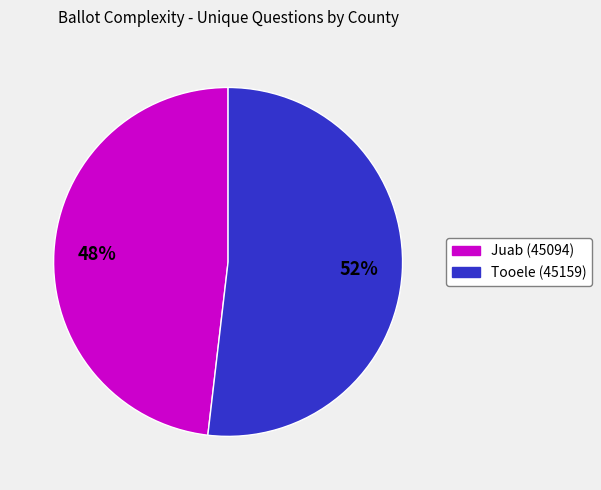

Which category has the smallest portion of the pie?

Juab (45094)